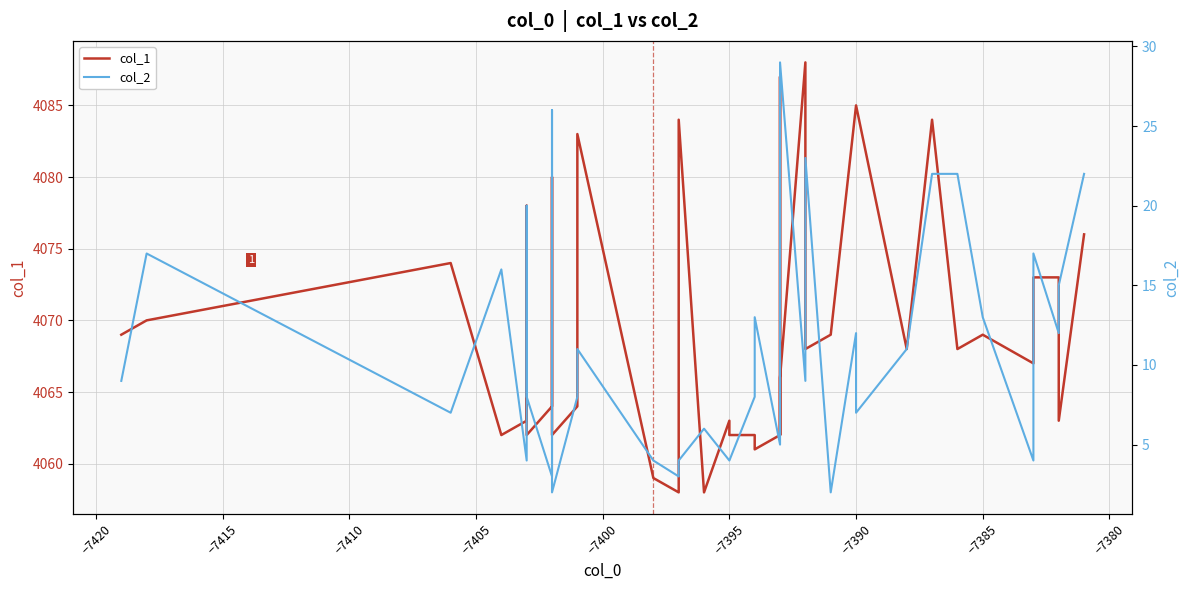

What is the maximum value for col_1?

4088